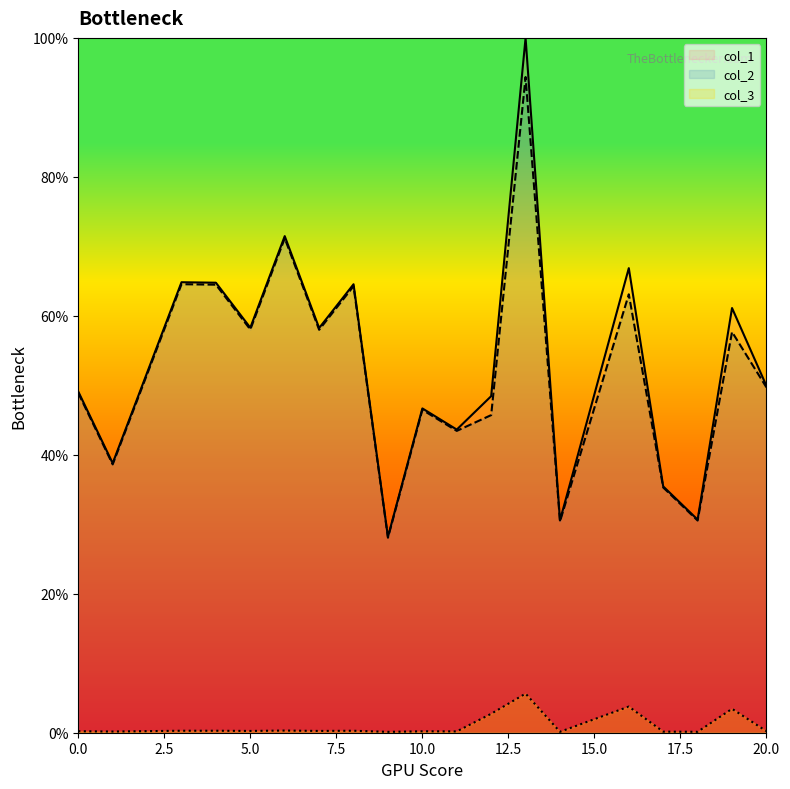

What is the sum of the col_3 values at 0 and 11?

0.4